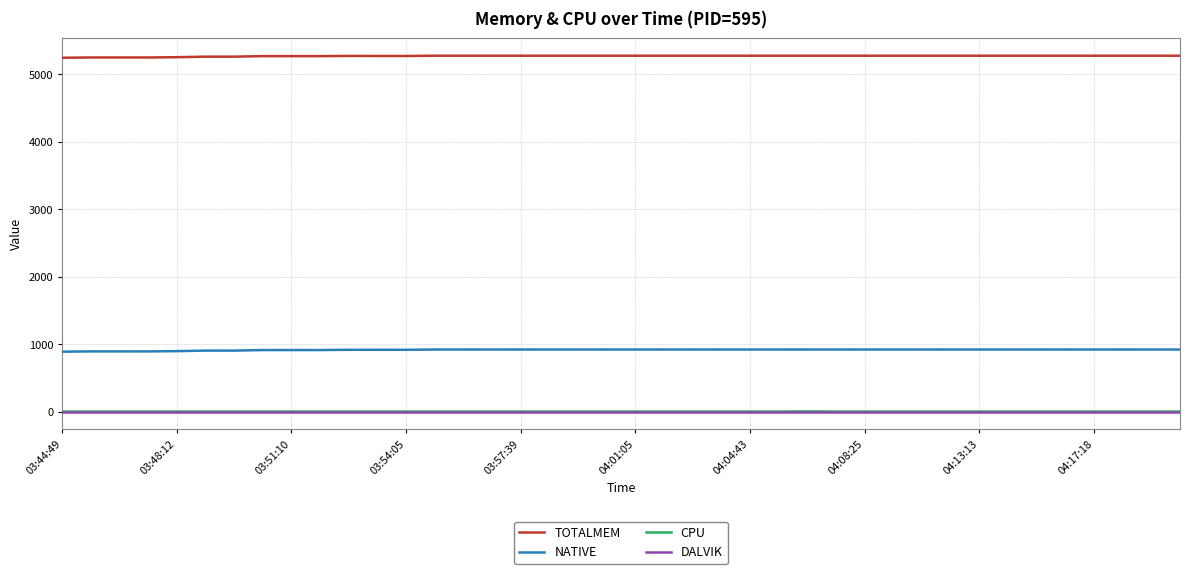

What is the maximum value shown in the chart?

5275.0